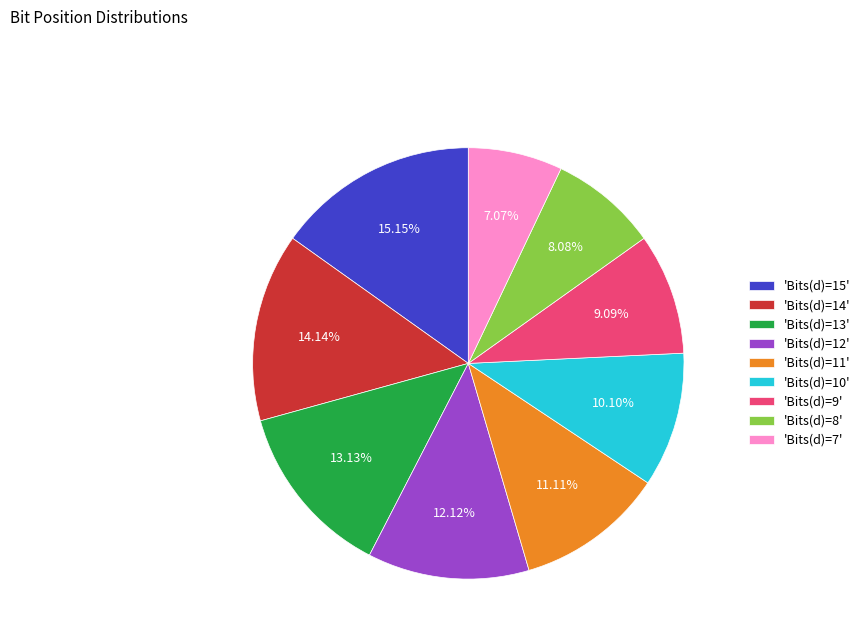

What is the smallest slice in the pie chart?

'Bits(d)=7'